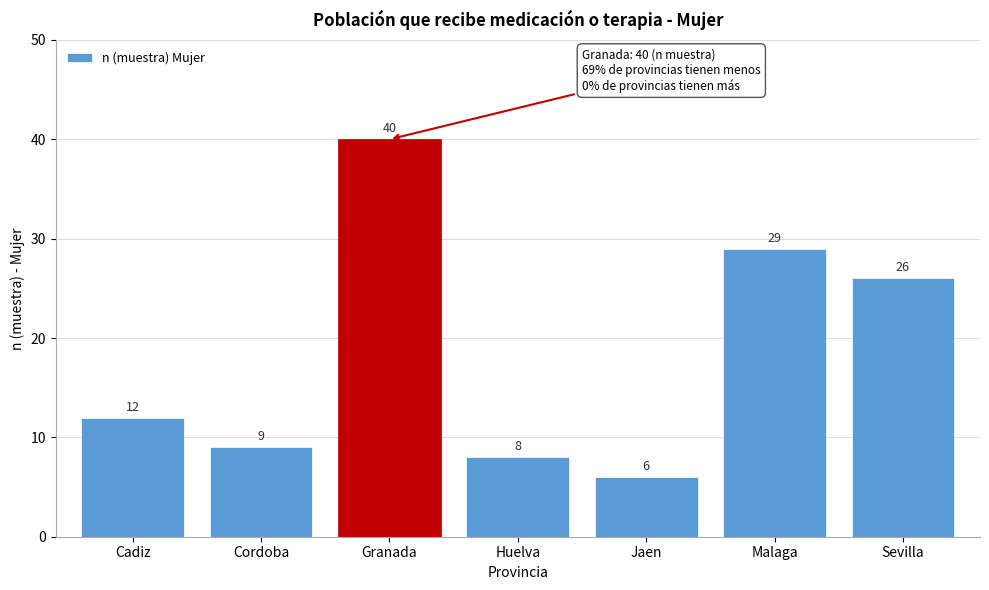

Reading left to right, extract all data points from this chart.

12	9	40	8	6	29	26